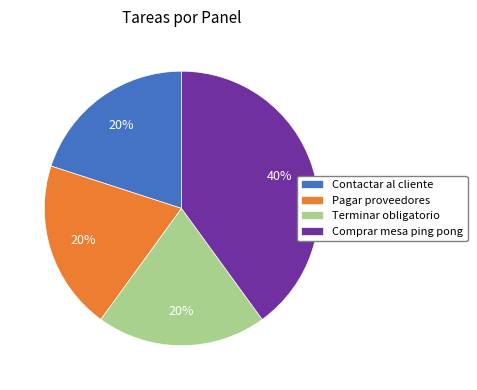

How many slices are in this pie chart?

4